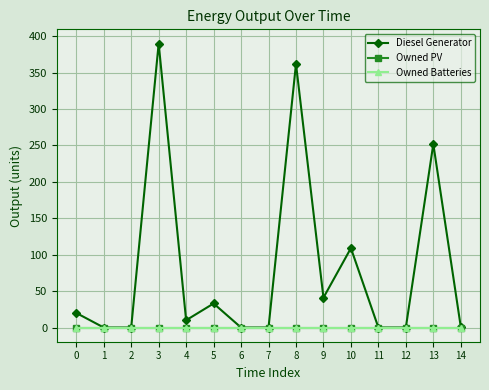

True or false: Owned Batteries and Owned PV intersect in this chart.

False